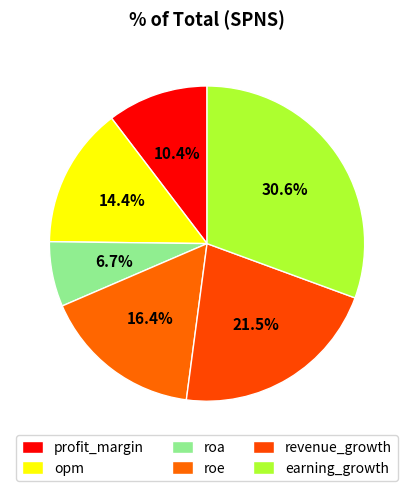

Does any single category account for the majority?

No